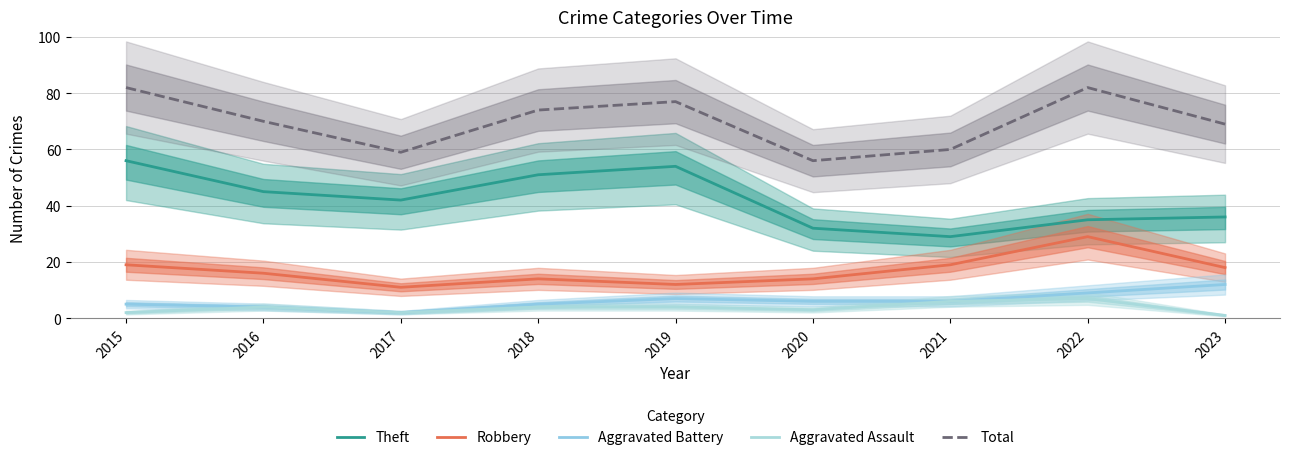

How many interior local peaks does the Aggravated Assault series have?

2